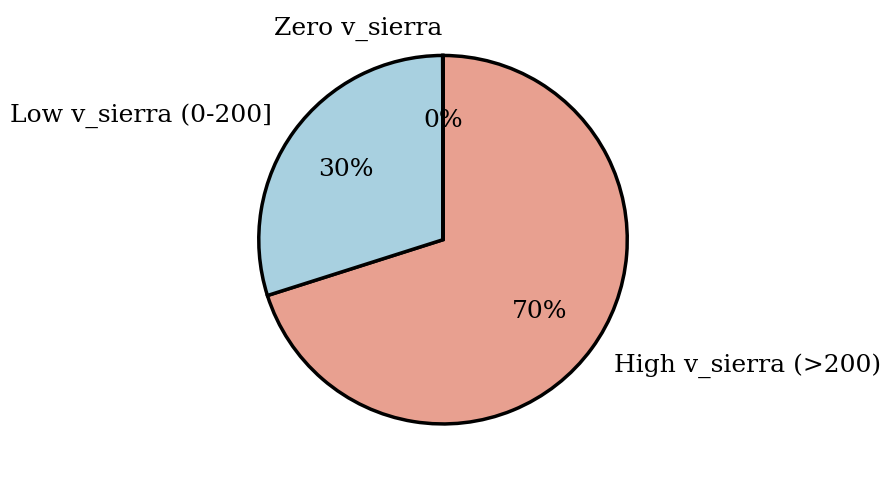

What is the majority slice?

High v_sierra (>200)